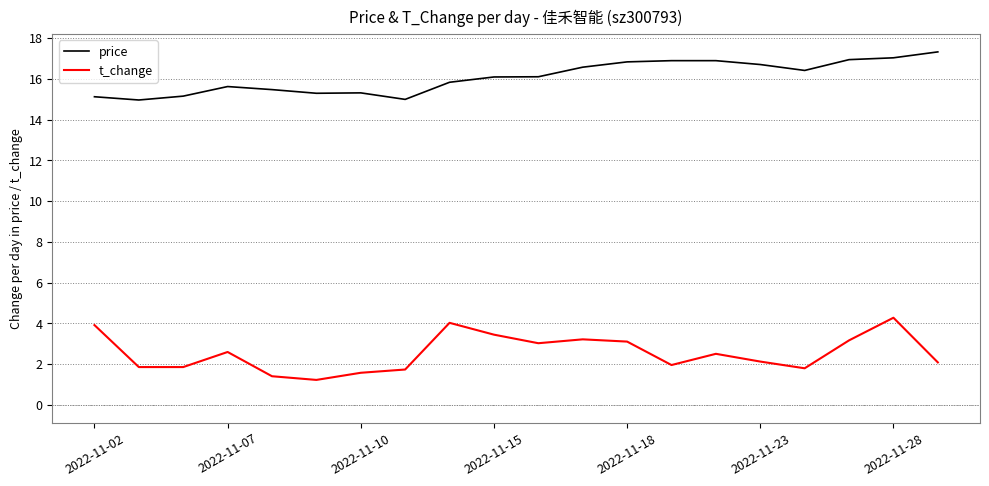

How many lines are shown in the chart?

2